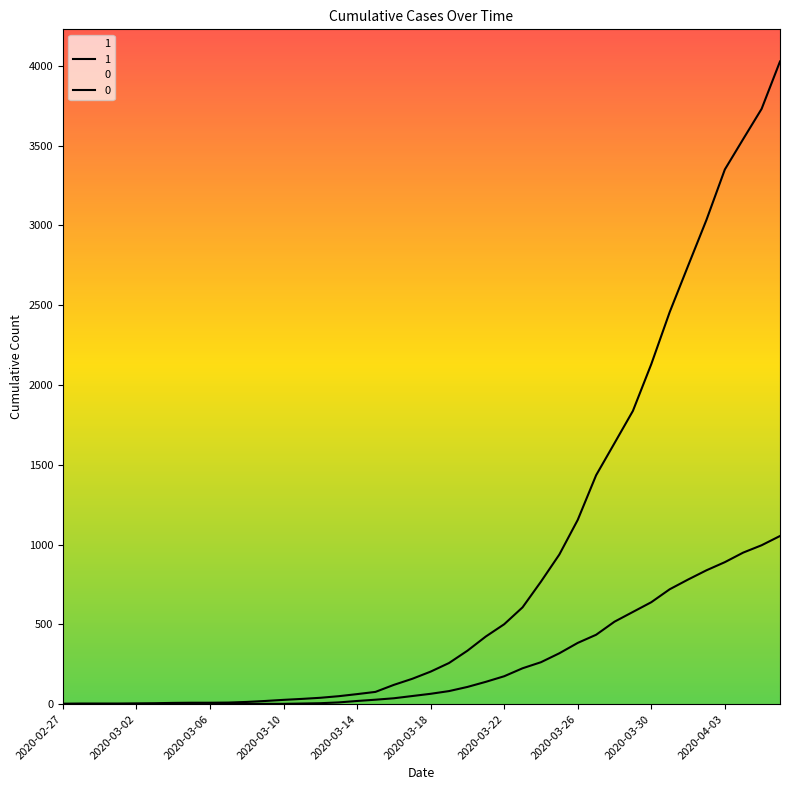

What is the difference between the 1 values at 2020-03-11 and 2020-03-22?

468